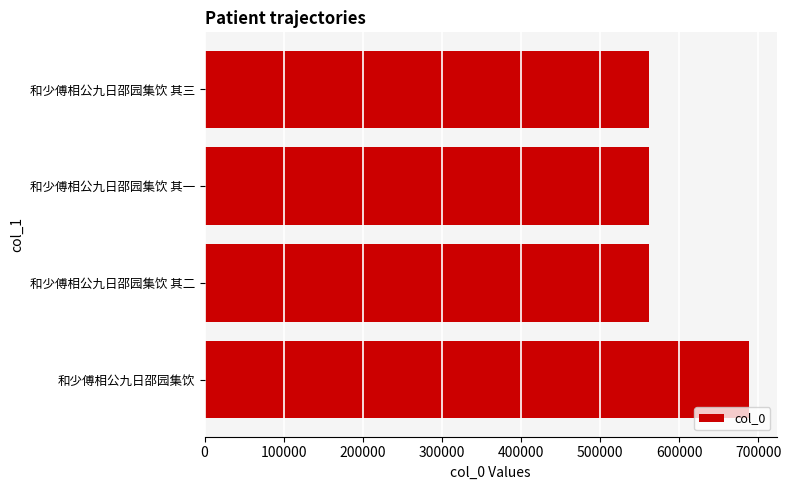

What value does the data have at 和少傅相公九日邵园集饮 其三?

561574